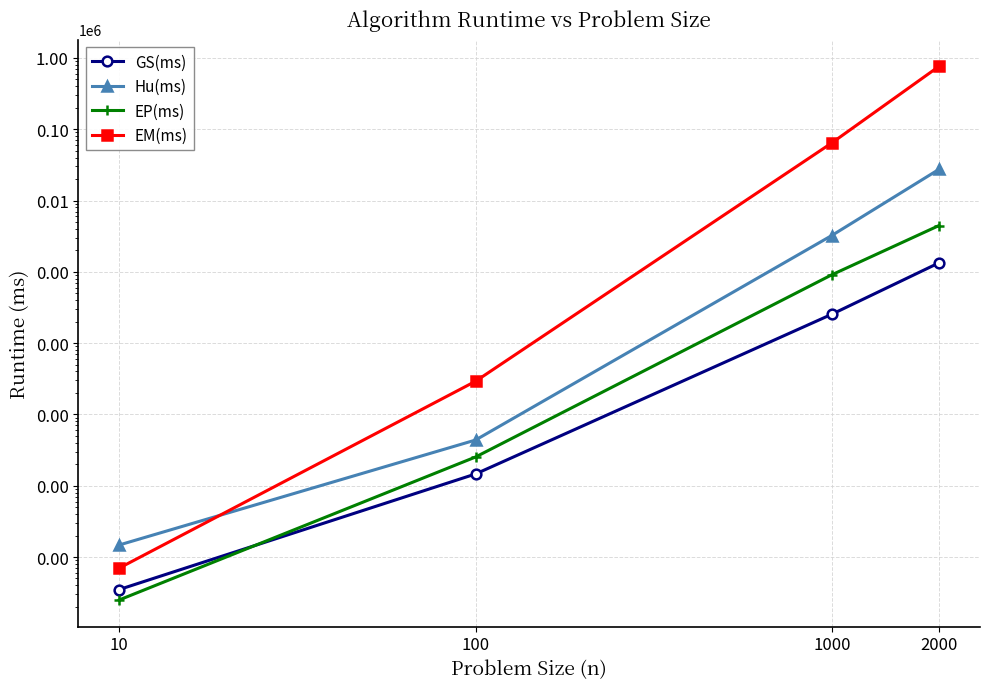

What is the average value of the GS(ms) series?

397.9